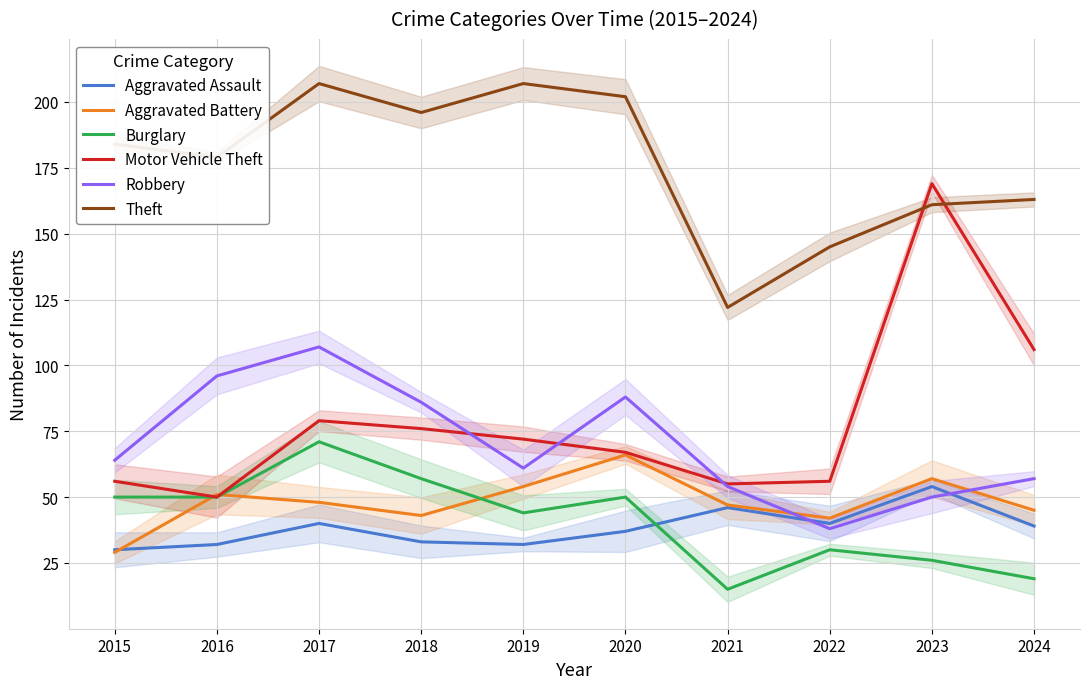

Is it true that Robbery equals 96 at 2016?

True